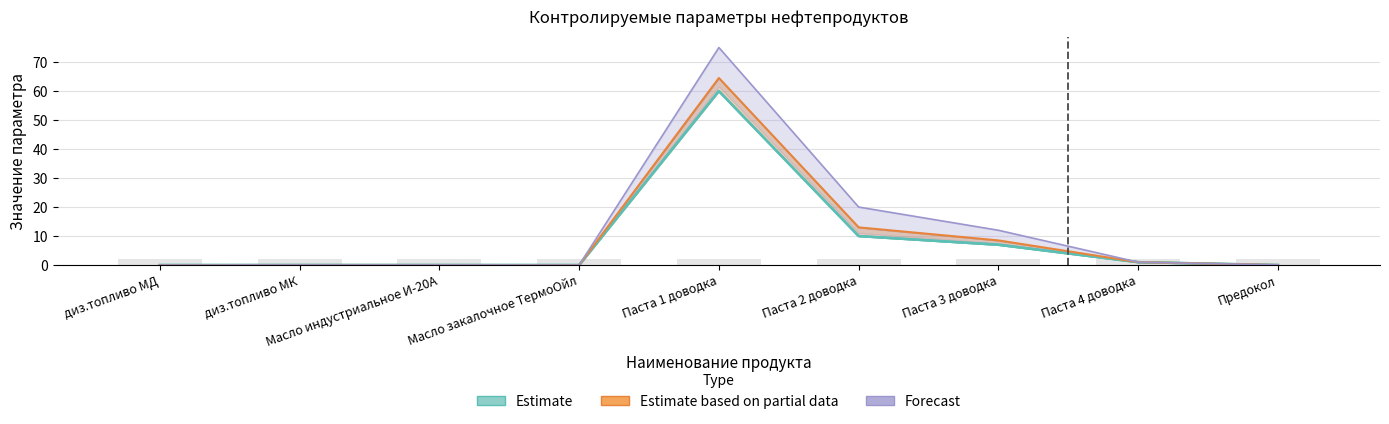

What is the label of the 1st bar from the right?

Предокол